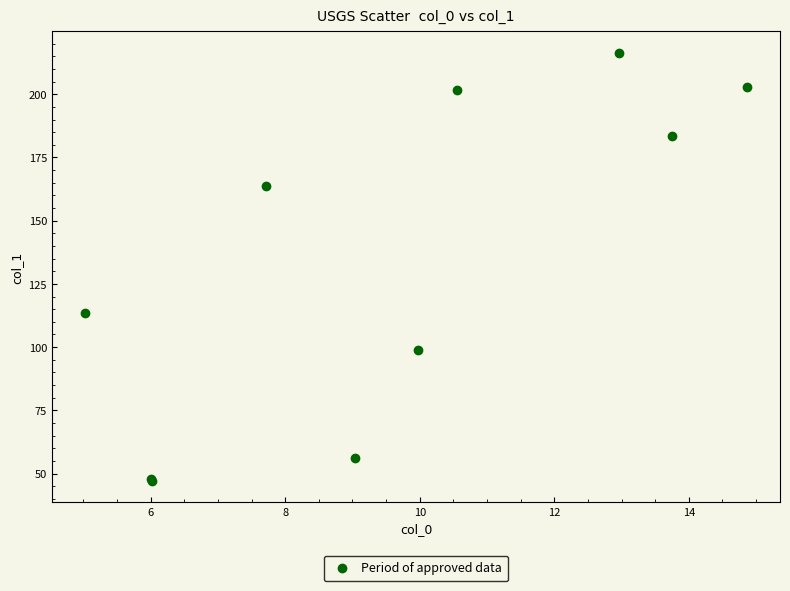

What Y value in the scatter plot is closest to 131?

113.4